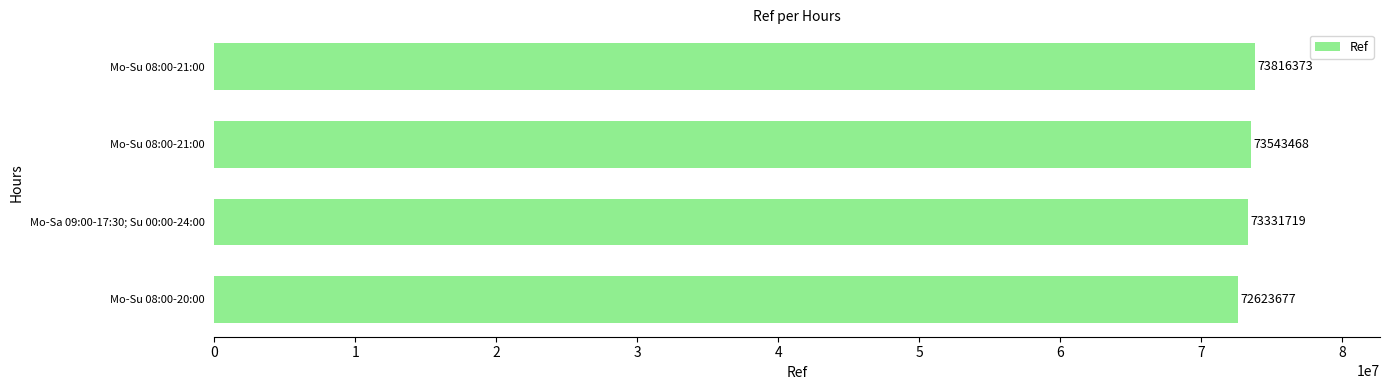

How many data points are less than 73543468?

2